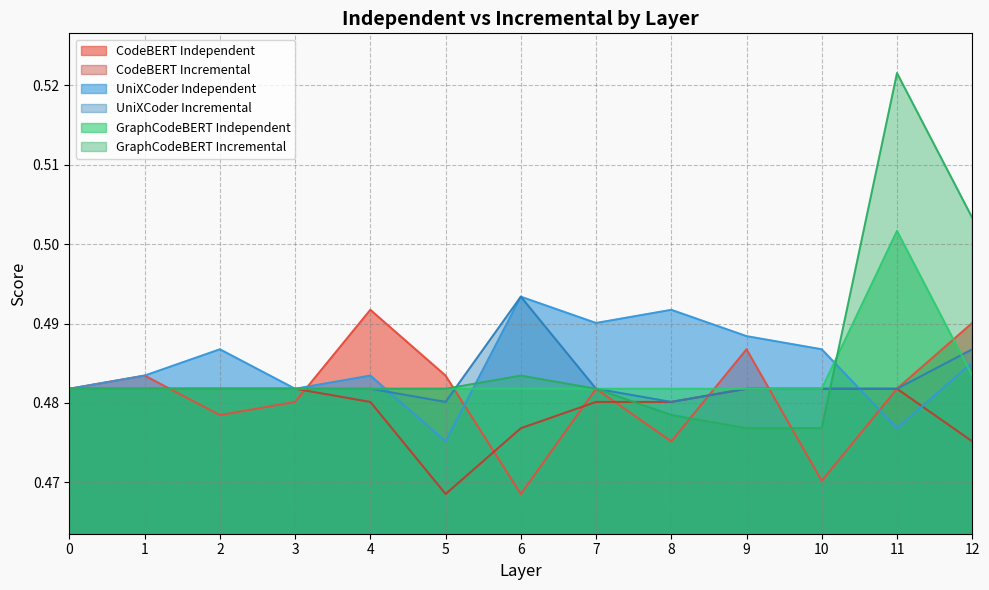

What is the value of the CodeBERT Independent point at the 12th from the left?

0.5